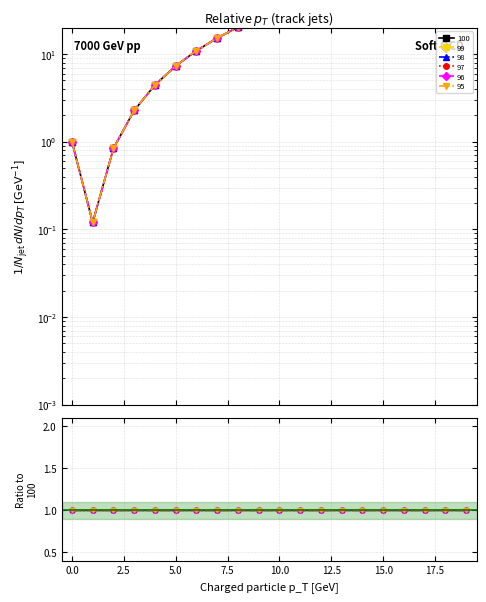

The value of 98 at 8 is 8.8. True or false?

False